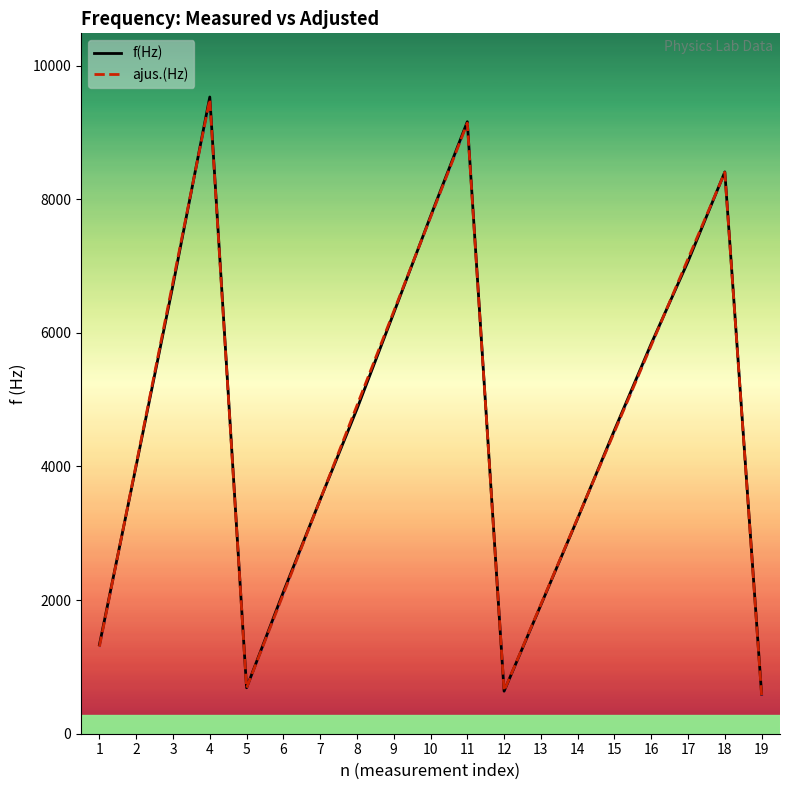

Is the value of f(Hz) at 11 greater than the value of ajus.(Hz) at 15?

Yes